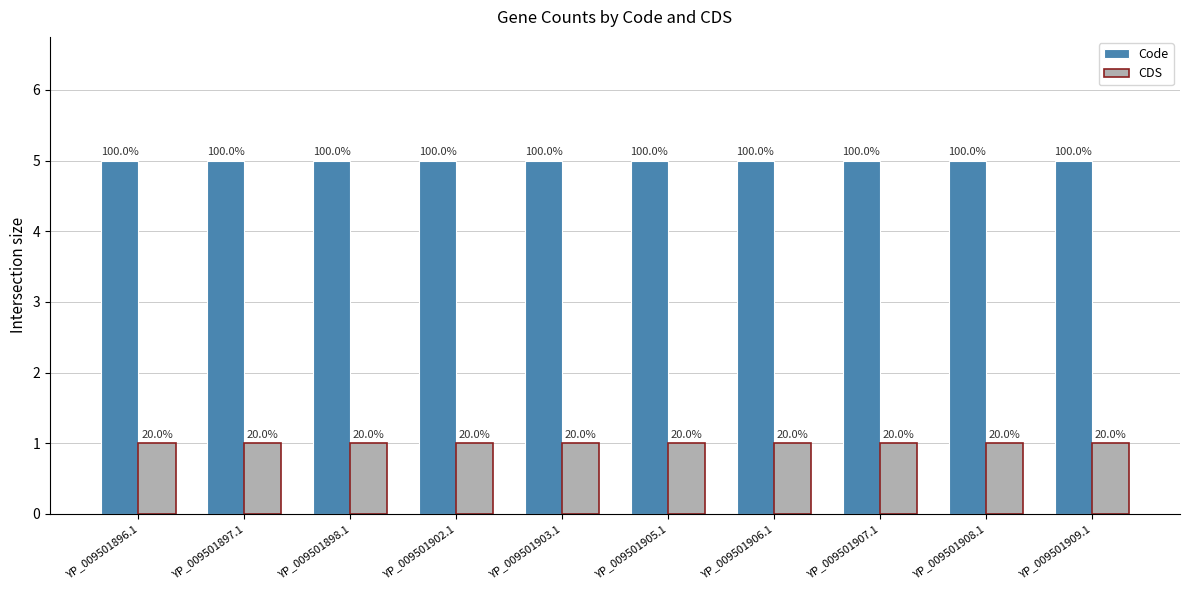

What is the label of the 9th bar from the right?

YP_009501897.1